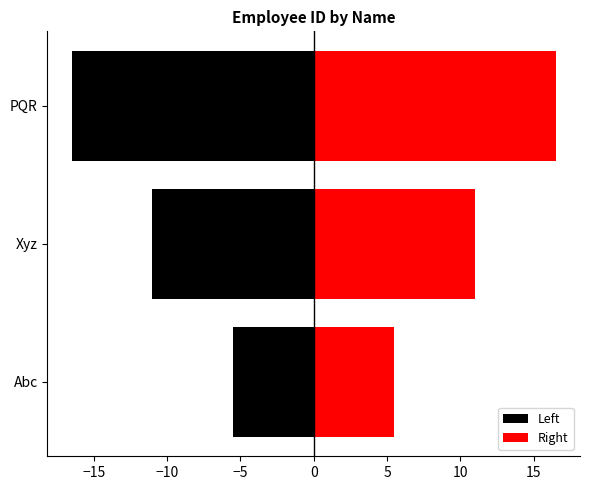

How many data points in Right are less than 11?

1